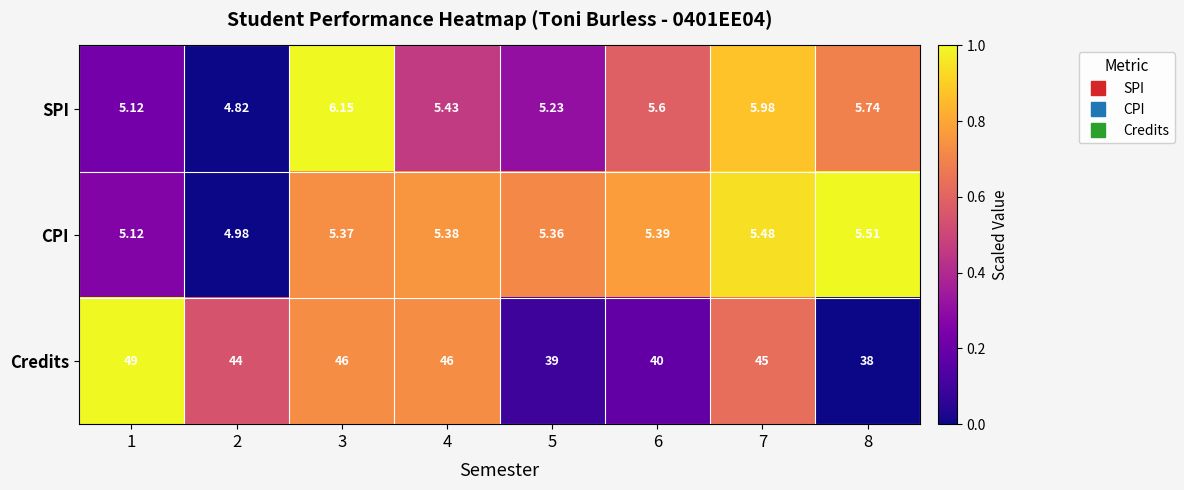

At which category is the sum across all series the highest?

1